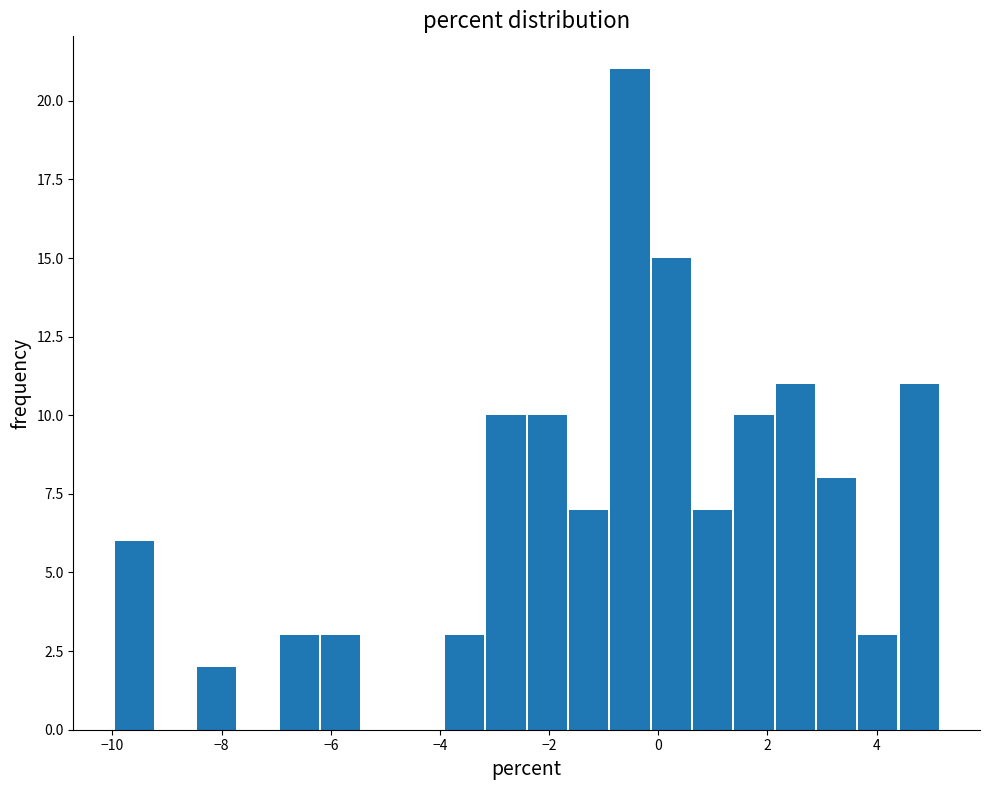

Around what value on the x-axis is the tallest bar? Give the approximate position of its centre, as read against the axis.

-0.6